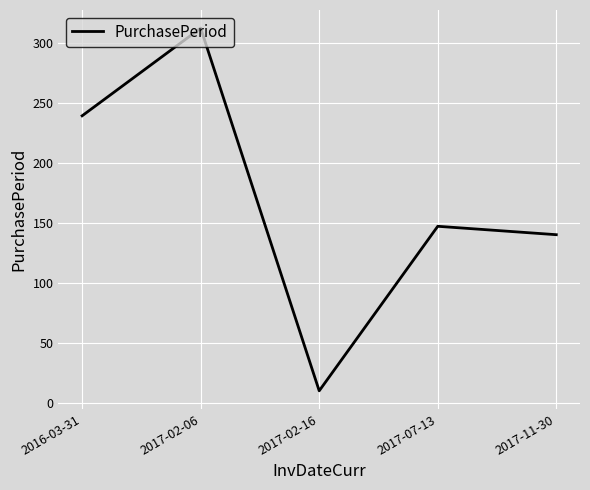

Where does the data first go above 147?

2016-03-31